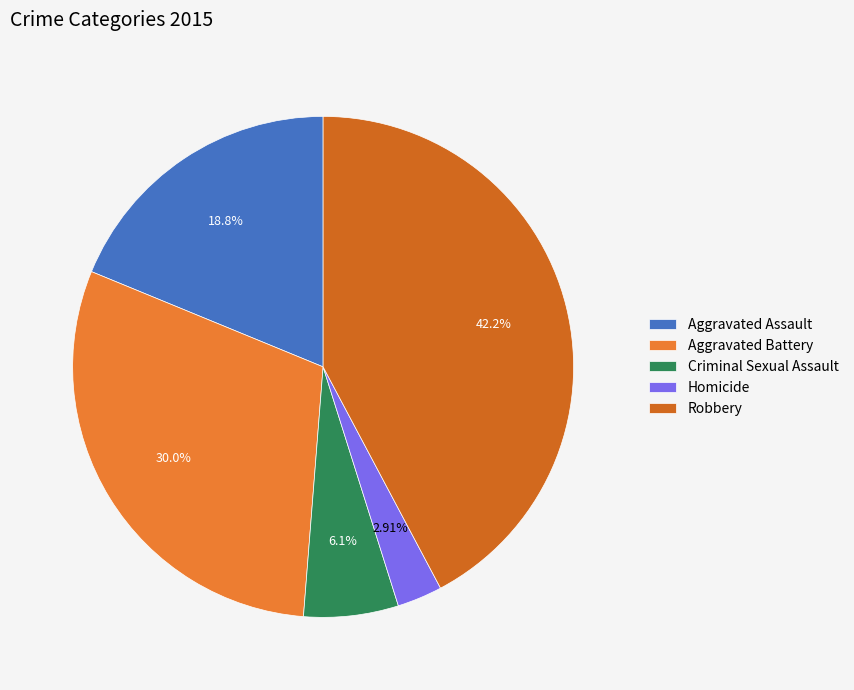

To the nearest percent, what is the average slice percentage?

20%